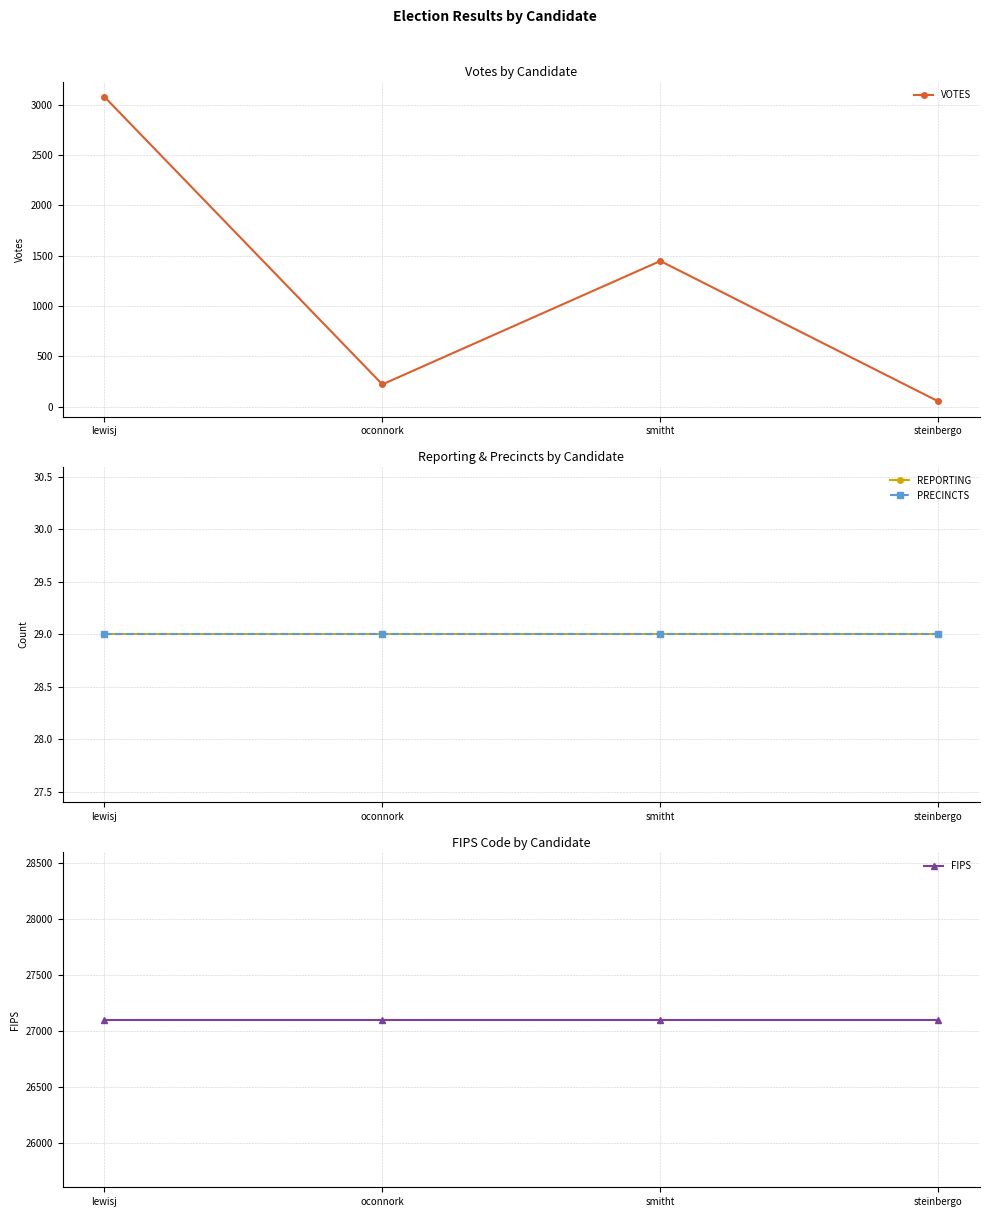

Which has a higher value, steinbergo or lewisj?

lewisj